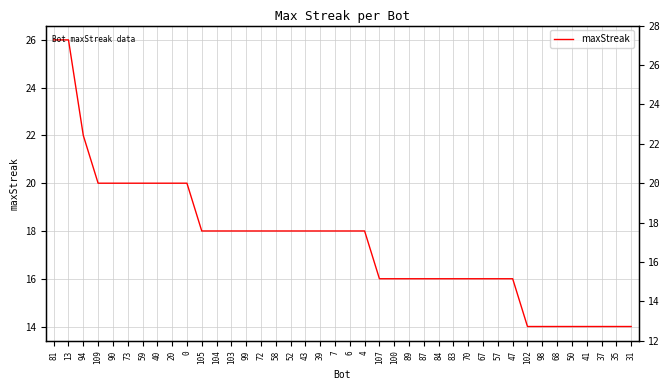

What is the minimum value shown in the chart?

14